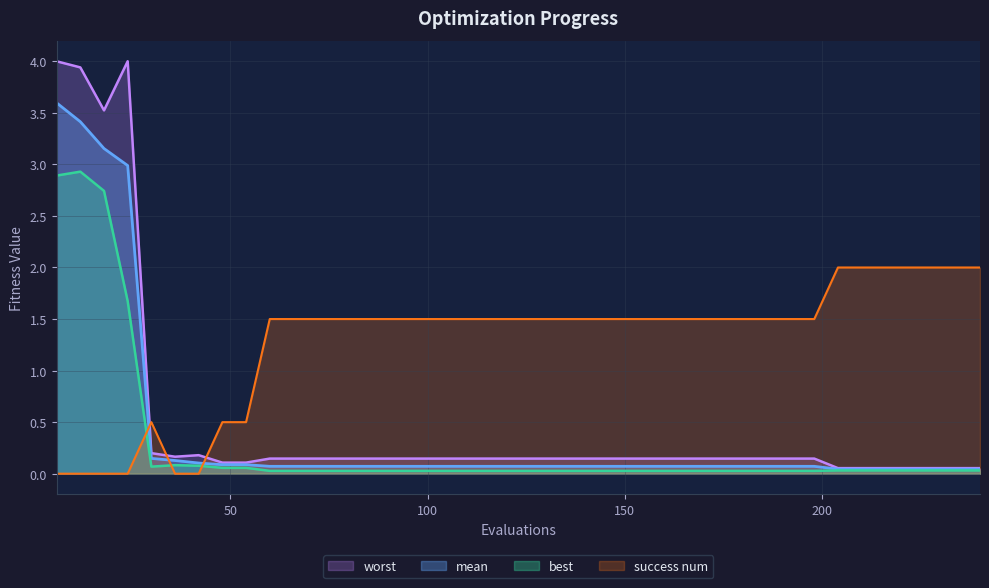

Reading right to left, extract all data points from this chart.

mean: 240=0.0	234=0.0	228=0.0	222=0.0	216=0.0	210=0.0	204=0.0	198=0.1	192=0.1	186=0.1	180=0.1	174=0.1	168=0.1	162=0.1	156=0.1	150=0.1	144=0.1	138=0.1	132=0.1	126=0.1	120=0.1	114=0.1	108=0.1	102=0.1	96=0.1	90=0.1	84=0.1	78=0.1	72=0.1	66=0.1	60=0.1	54=0.1	48=0.1	42=0.1	36=0.1	30=0.1	24=3.0	18=3.2	12=3.4	6=3.6
best: 240=0.0	234=0.0	228=0.0	222=0.0	216=0.0	210=0.0	204=0.0	198=0.0	192=0.0	186=0.0	180=0.0	174=0.0	168=0.0	162=0.0	156=0.0	150=0.0	144=0.0	138=0.0	132=0.0	126=0.0	120=0.0	114=0.0	108=0.0	102=0.0	96=0.0	90=0.0	84=0.0	78=0.0	72=0.0	66=0.0	60=0.0	54=0.1	48=0.1	42=0.1	36=0.1	30=0.1	24=1.7	18=2.7	12=2.9	6=2.9
worst: 240=0.1	234=0.1	228=0.1	222=0.1	216=0.1	210=0.1	204=0.1	198=0.1	192=0.1	186=0.1	180=0.1	174=0.1	168=0.1	162=0.1	156=0.1	150=0.1	144=0.1	138=0.1	132=0.1	126=0.1	120=0.1	114=0.1	108=0.1	102=0.1	96=0.1	90=0.1	84=0.1	78=0.1	72=0.1	66=0.1	60=0.1	54=0.1	48=0.1	42=0.2	36=0.2	30=0.2	24=4.0	18=3.5	12=3.9	6=4.0
success num: 240=2.0	234=2.0	228=2.0	222=2.0	216=2.0	210=2.0	204=2.0	198=1.5	192=1.5	186=1.5	180=1.5	174=1.5	168=1.5	162=1.5	156=1.5	150=1.5	144=1.5	138=1.5	132=1.5	126=1.5	120=1.5	114=1.5	108=1.5	102=1.5	96=1.5	90=1.5	84=1.5	78=1.5	72=1.5	66=1.5	60=1.5	54=0.5	48=0.5	42=0.0	36=0.0	30=0.5	24=0.0	18=0.0	12=0.0	6=0.0